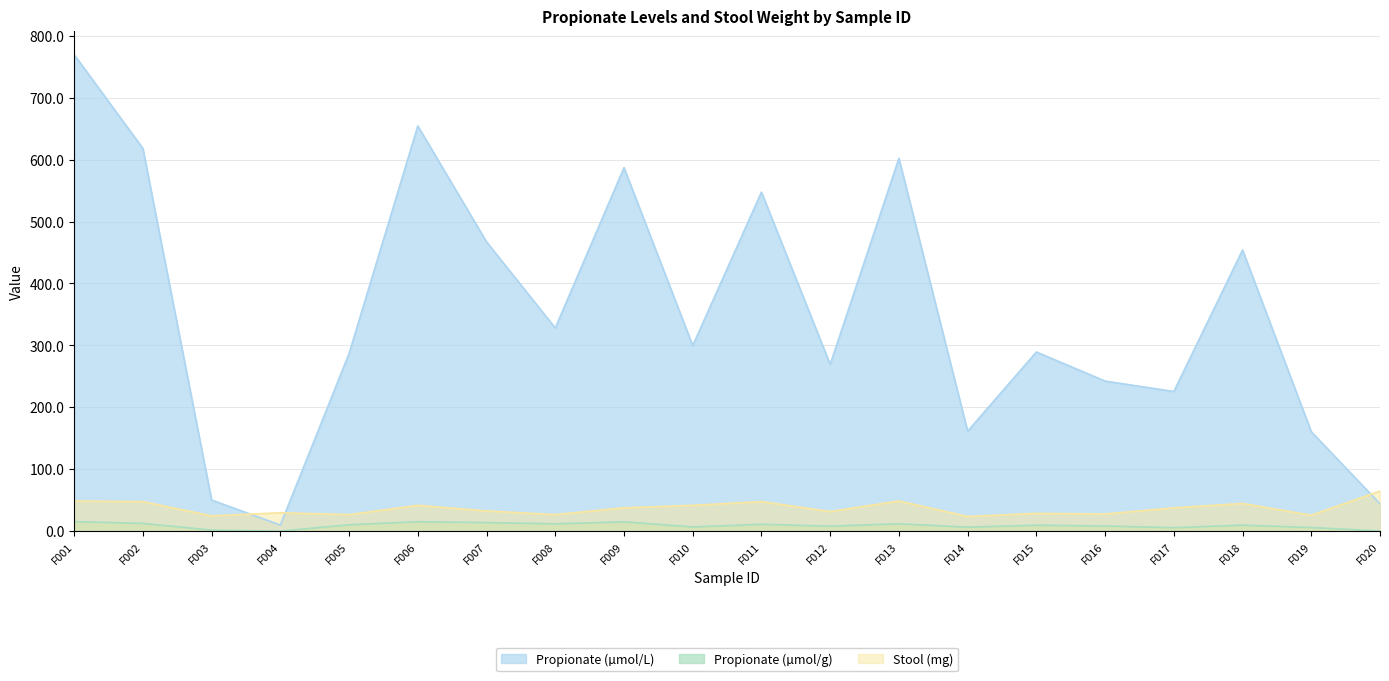

True or false: Propionate (µmol/L) and Propionate (µmol/g) intersect in this chart.

False